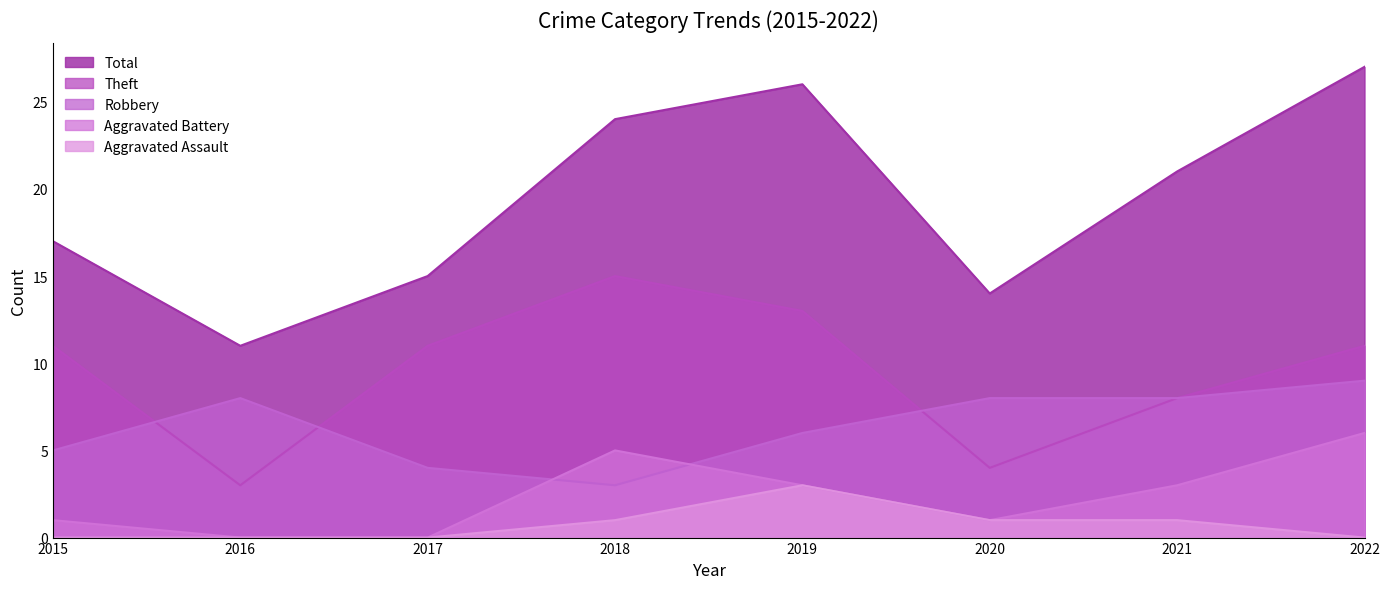

Where is Aggravated Battery nearest to the value 3?

2019